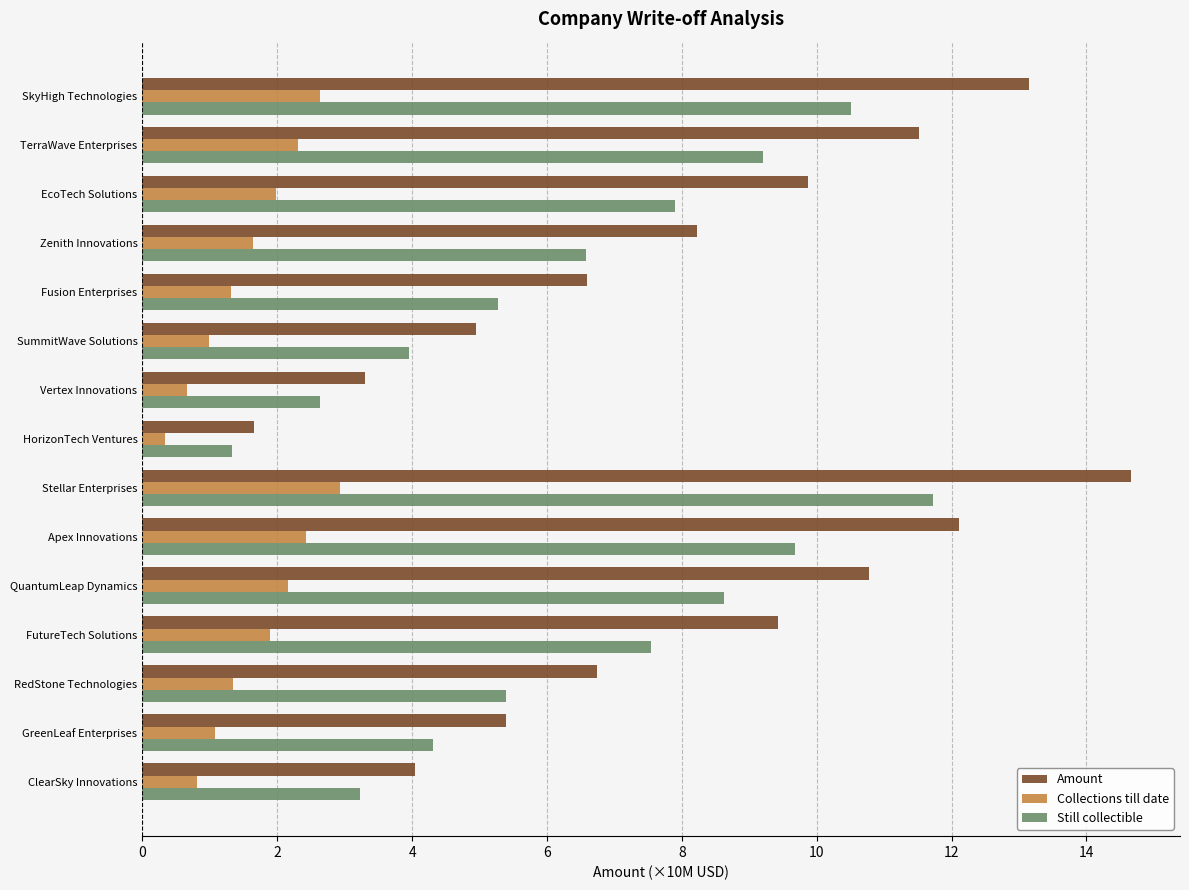

The Still collectible series shows 6.6 at SkyHigh Technologies. True or false?

False